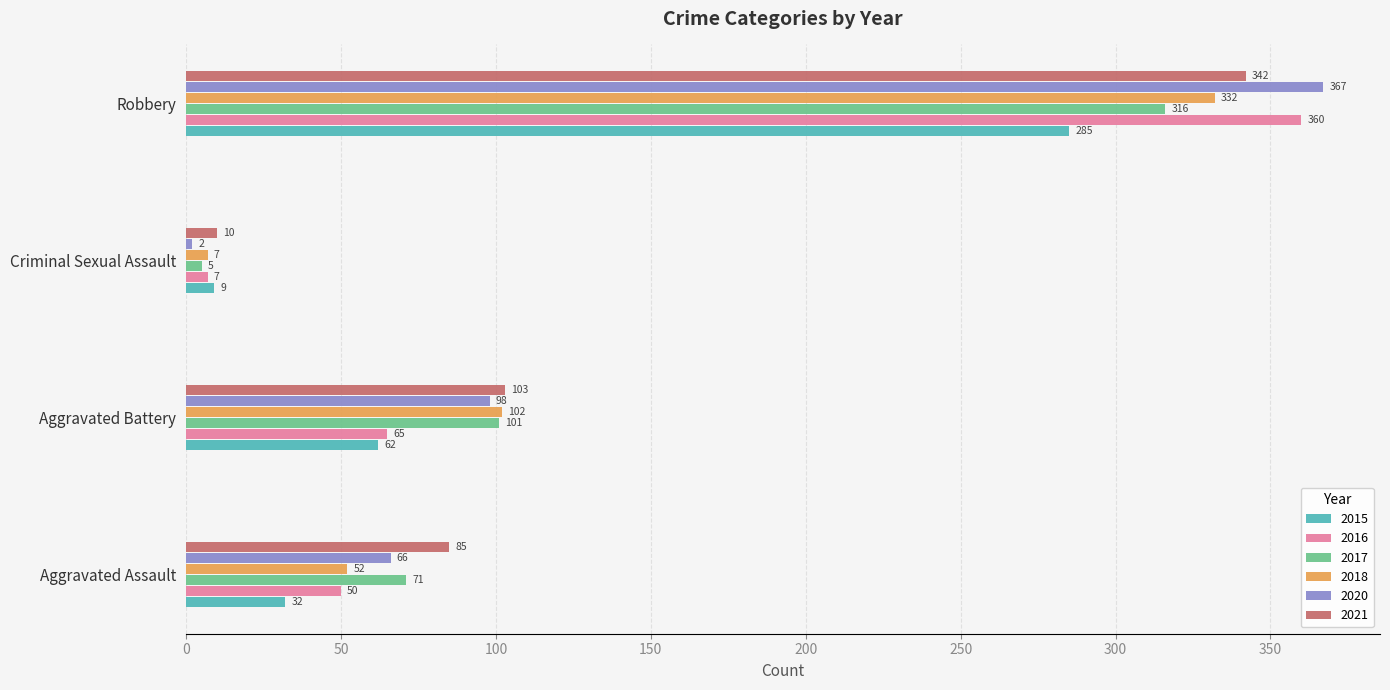

The 2016 series shows 30 at Aggravated Battery. True or false?

False